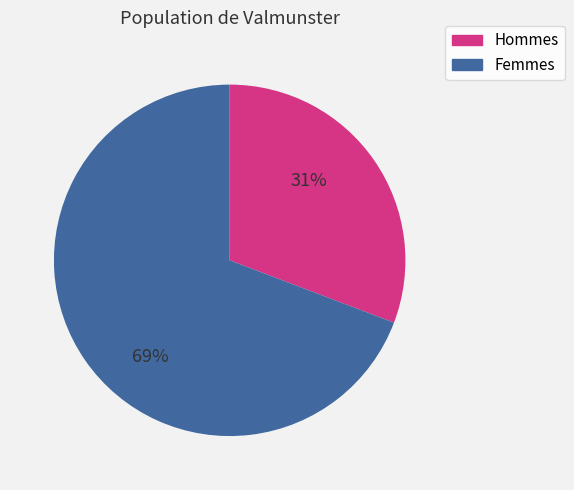

What is the largest slice in the pie chart?

Femmes